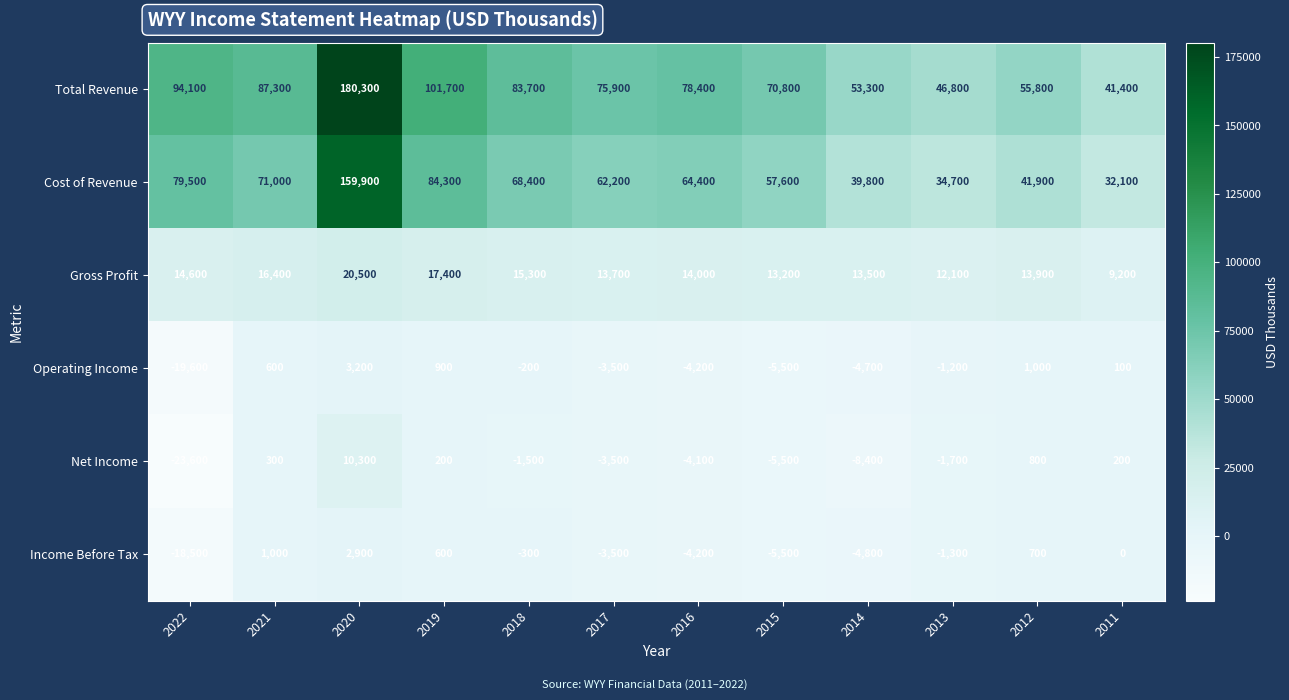

What is the difference between the highest and lowest values at 2017?

79400